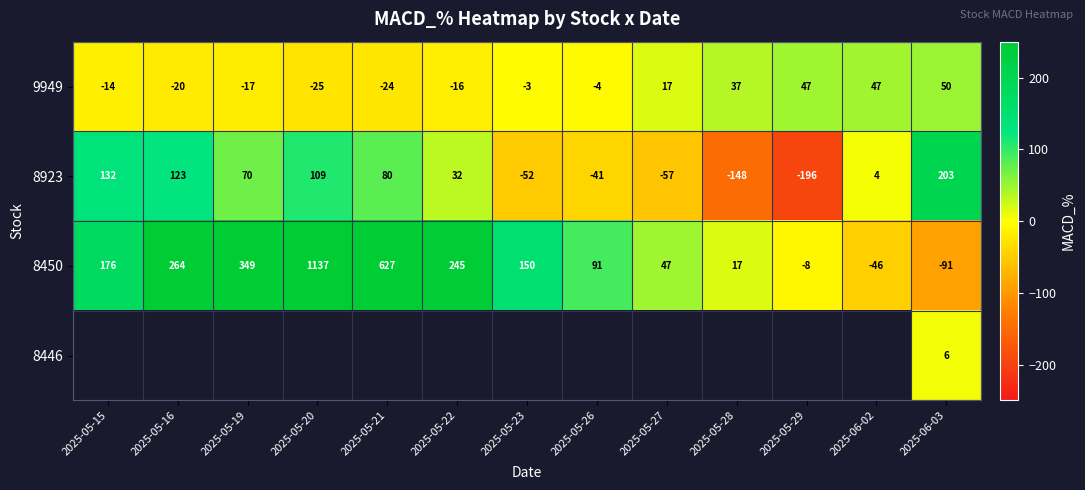

Is the value of 8450 at 2025-05-23 greater than the value of 8923 at 2025-06-02?

Yes